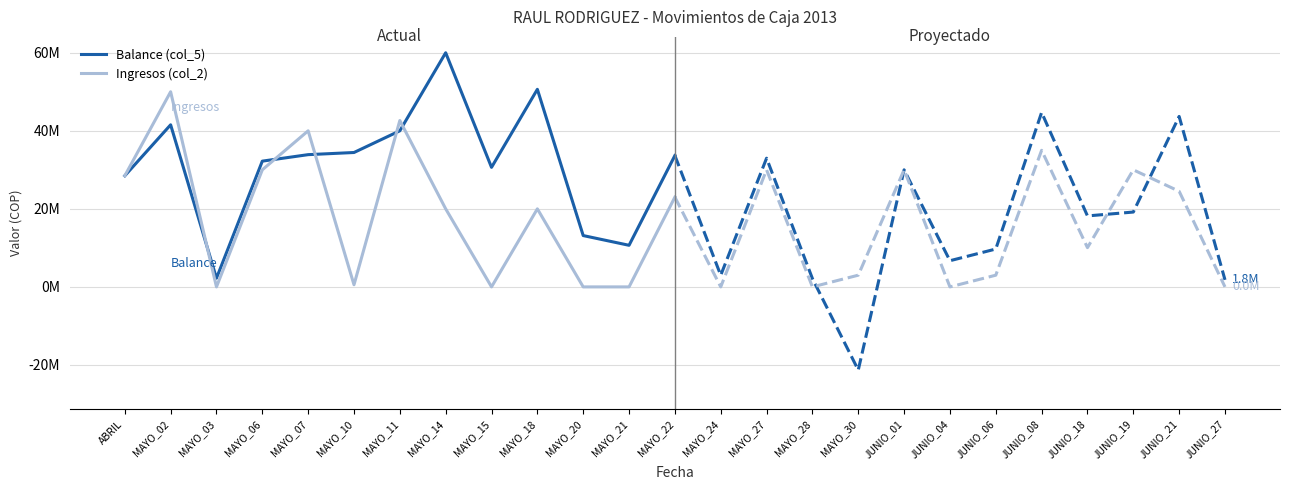

Which series has the widest spread of values?

Balance (col_5)